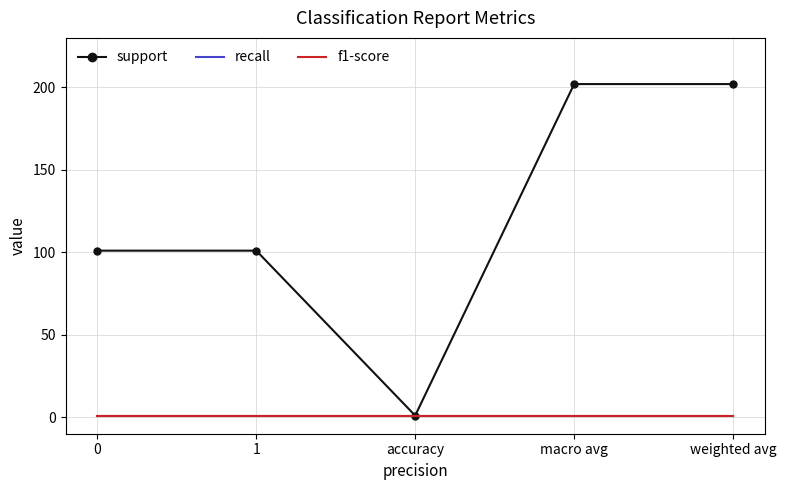

Between 1 and accuracy, which is larger?

1